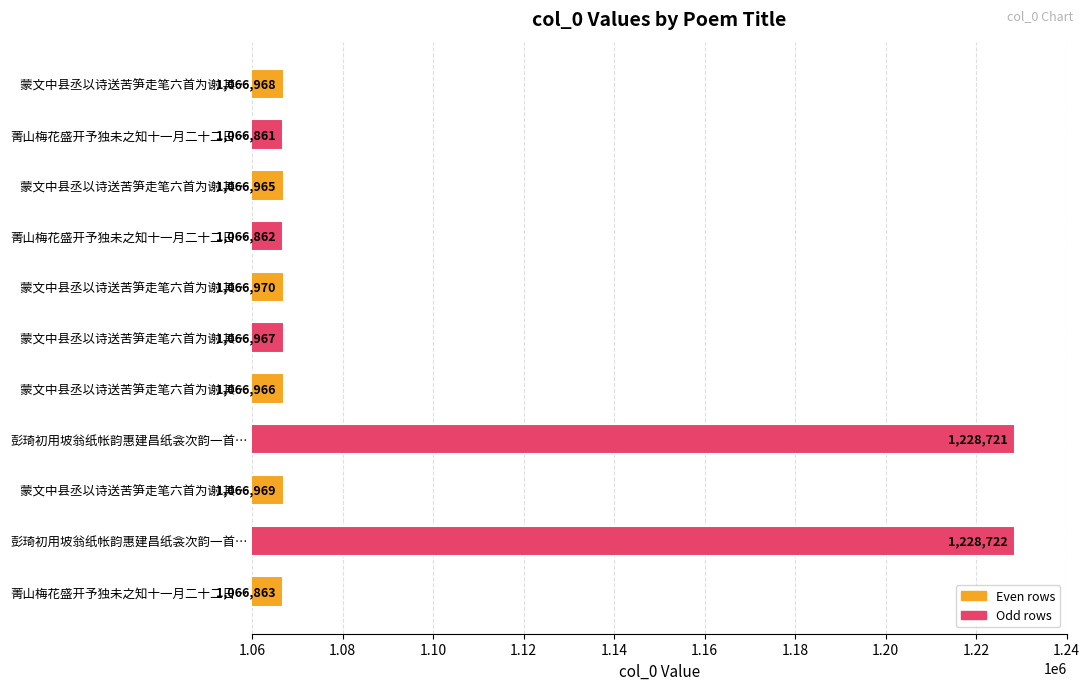

Count the number of data series in this chart.

1